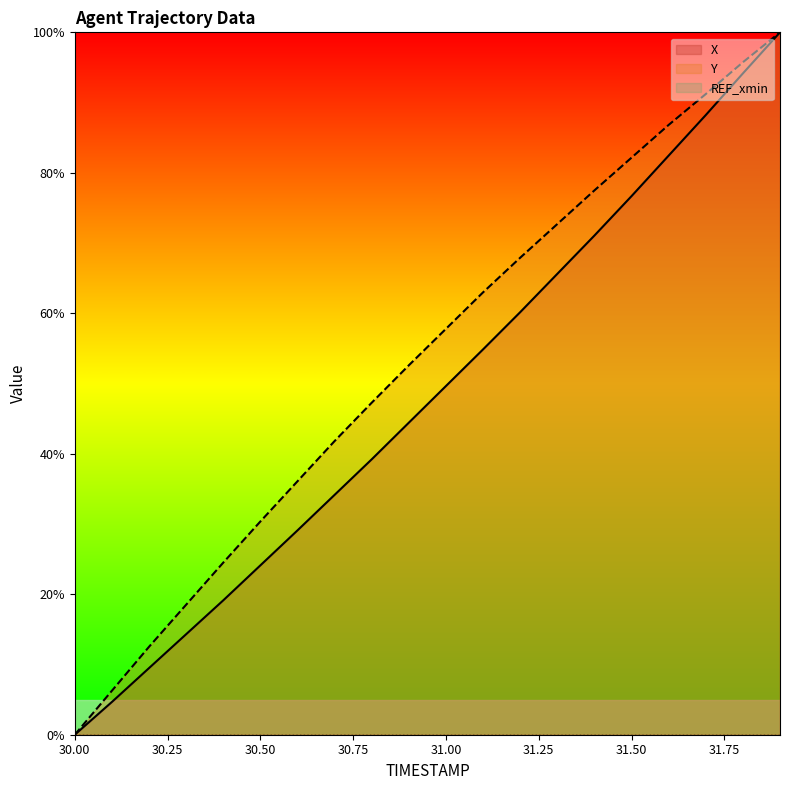

How many values in the Y series exceed 57?

10